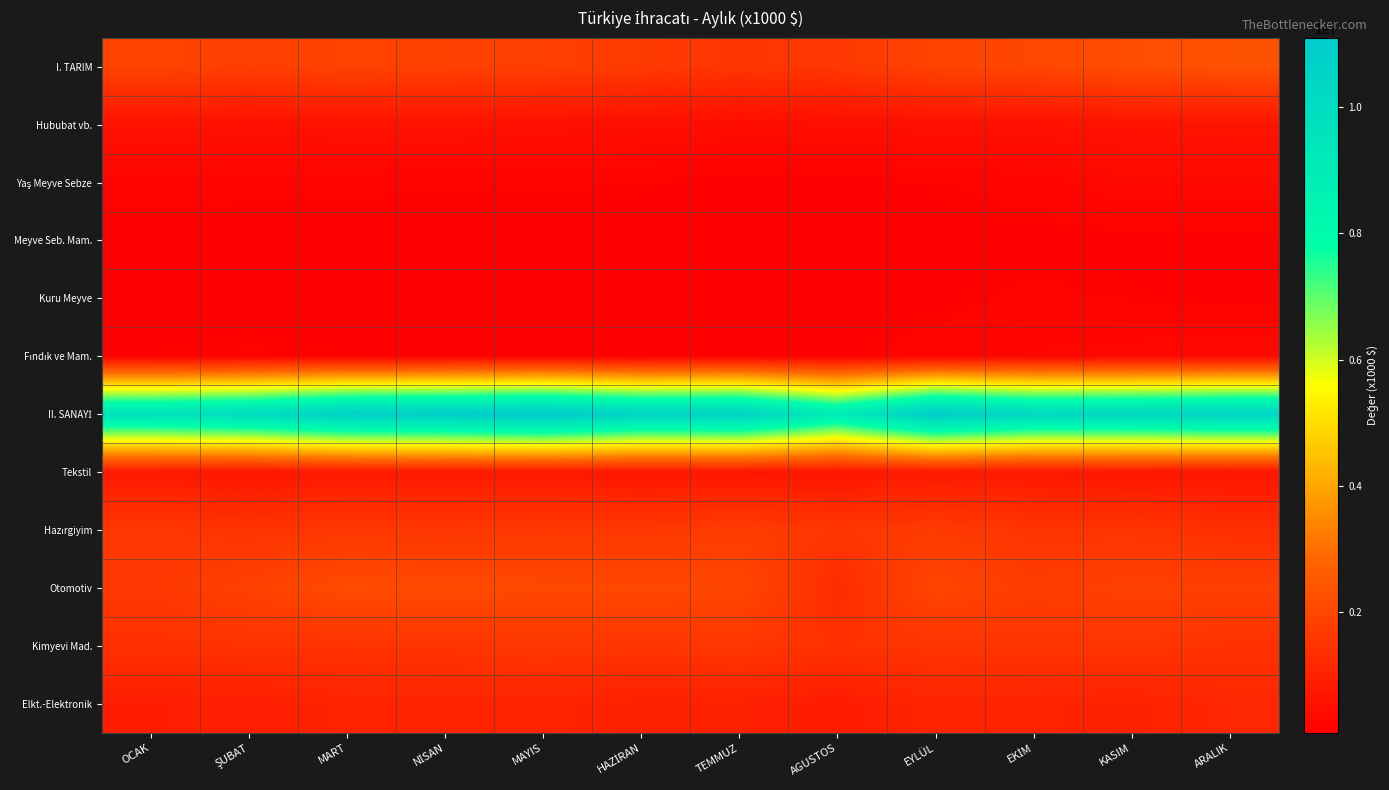

List the series in order of their peak value, highest first.

II. SANAYİ, I. TARIM, Otomotiv, Hazırgiyim, Kimyevi Mad., Elkt.-Elektronik, Tekstil, Hububat vb., Yaş Meyve Sebze, Fındık ve Mam., Kuru Meyve, Meyve Seb. Mam.